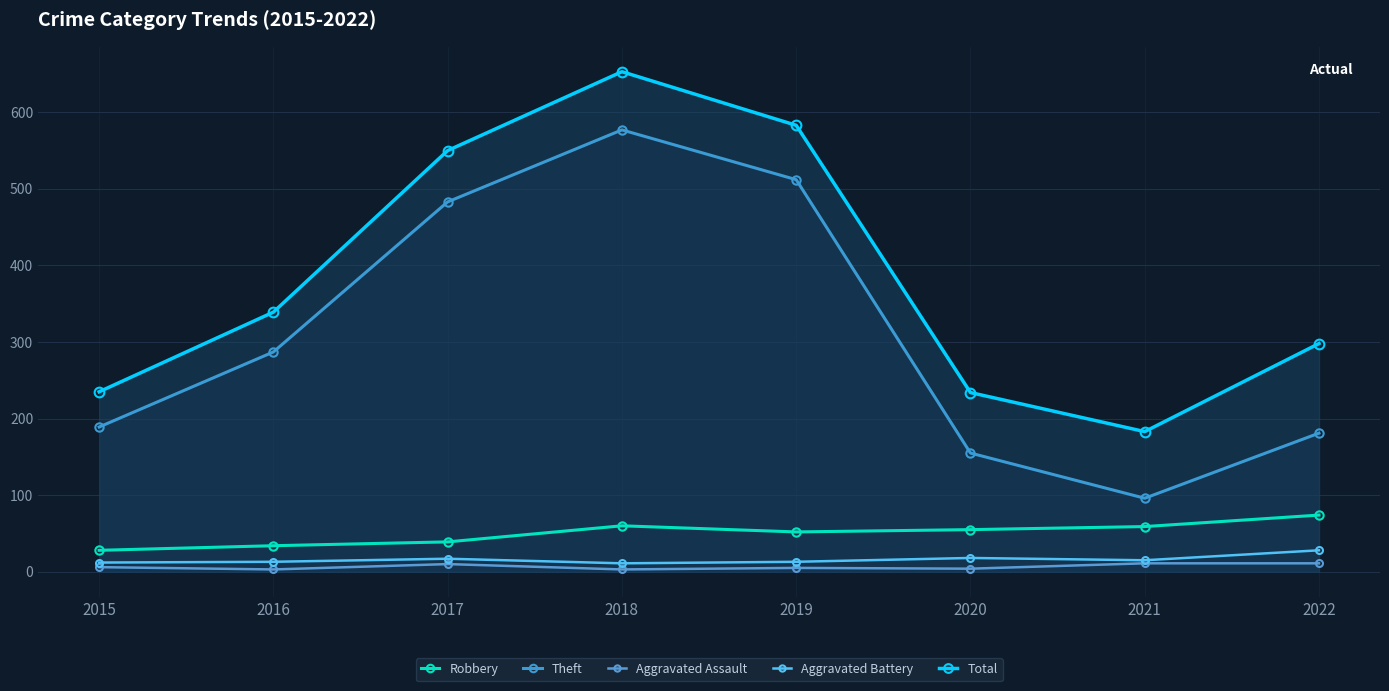

Which series has the largest range (max minus min)?

Theft